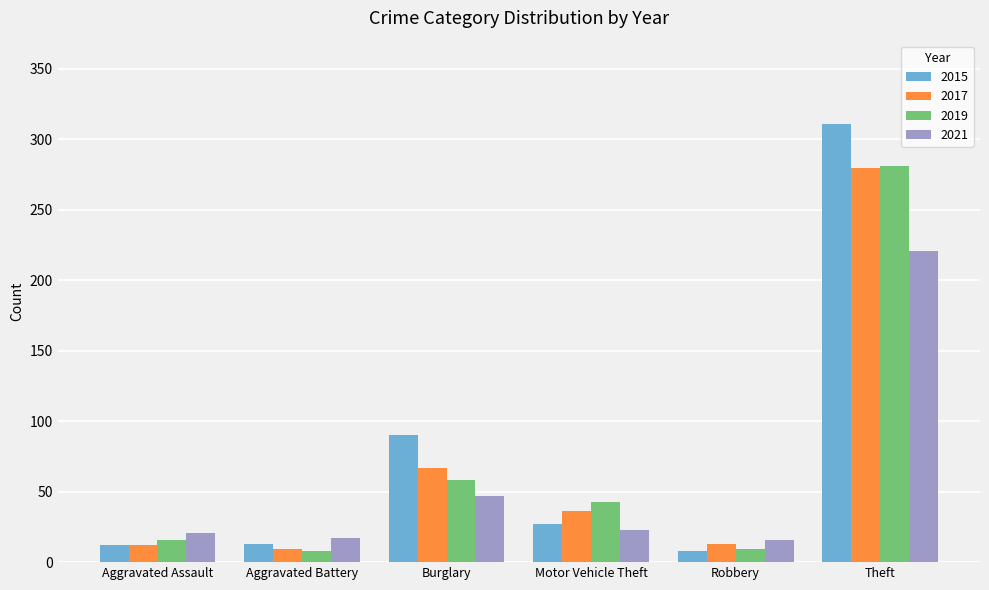

What is the difference between the maximum and minimum values in the 2017 series?

271